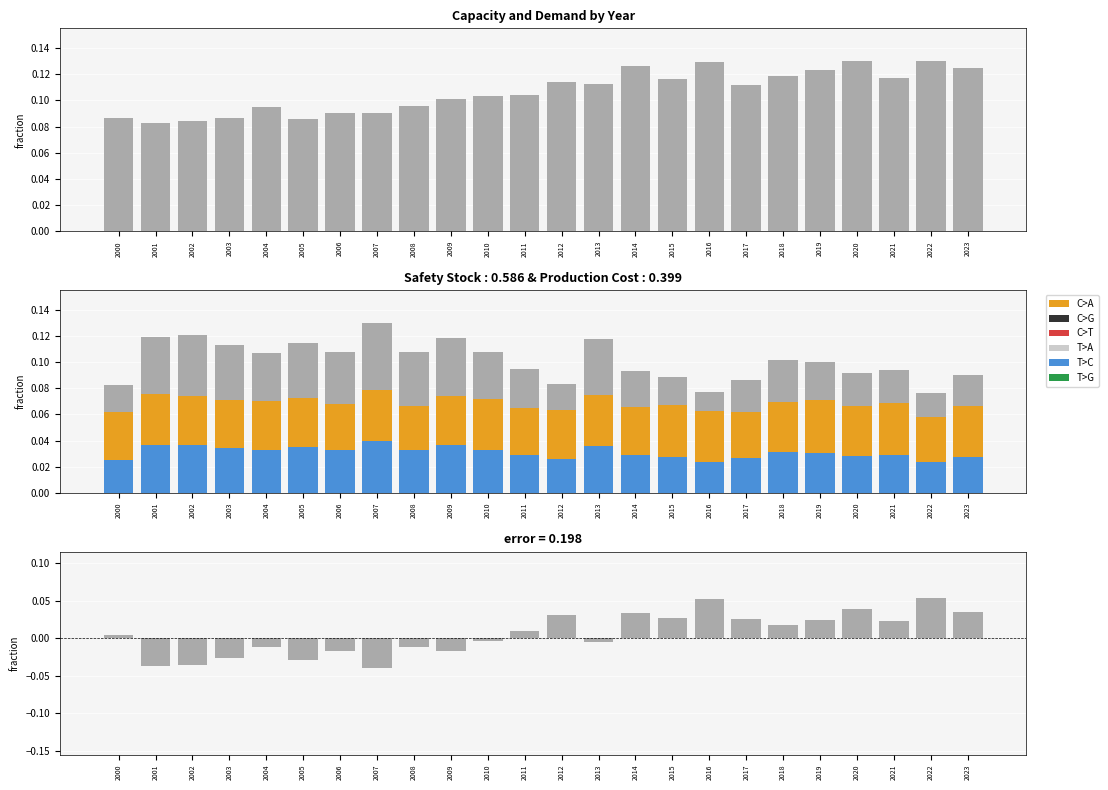

List the labels in order of safety stock value, smallest first.

2022, 2016, 2000, 2012, 2017, 2015, 2023, 2020, 2014, 2021, 2011, 2019, 2018, 2004, 2008, 2010, 2006, 2003, 2005, 2013, 2009, 2001, 2002, 2007